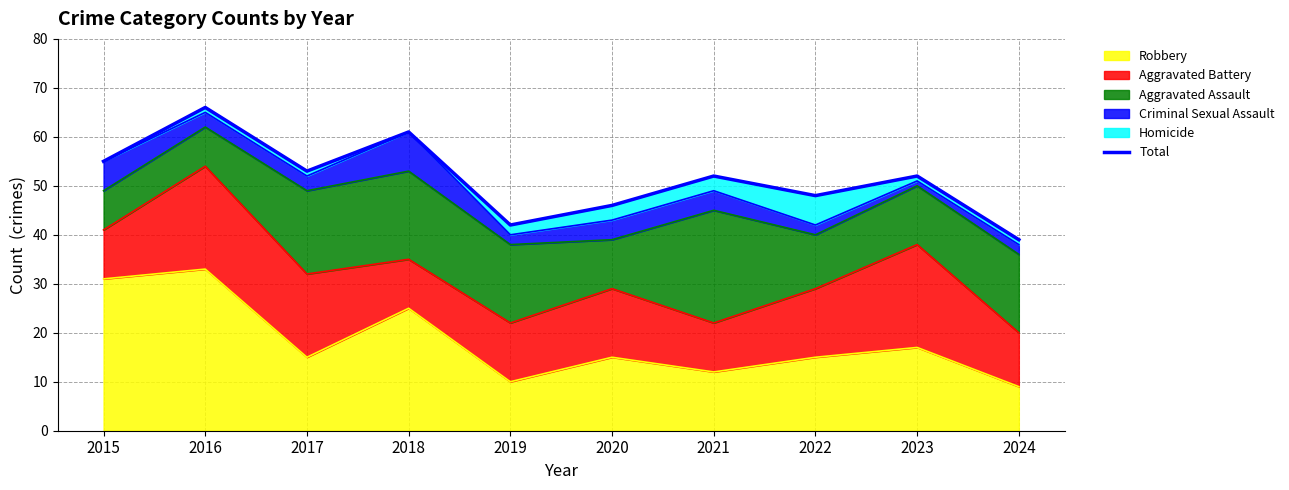

Which category has the highest value across all series?

2016